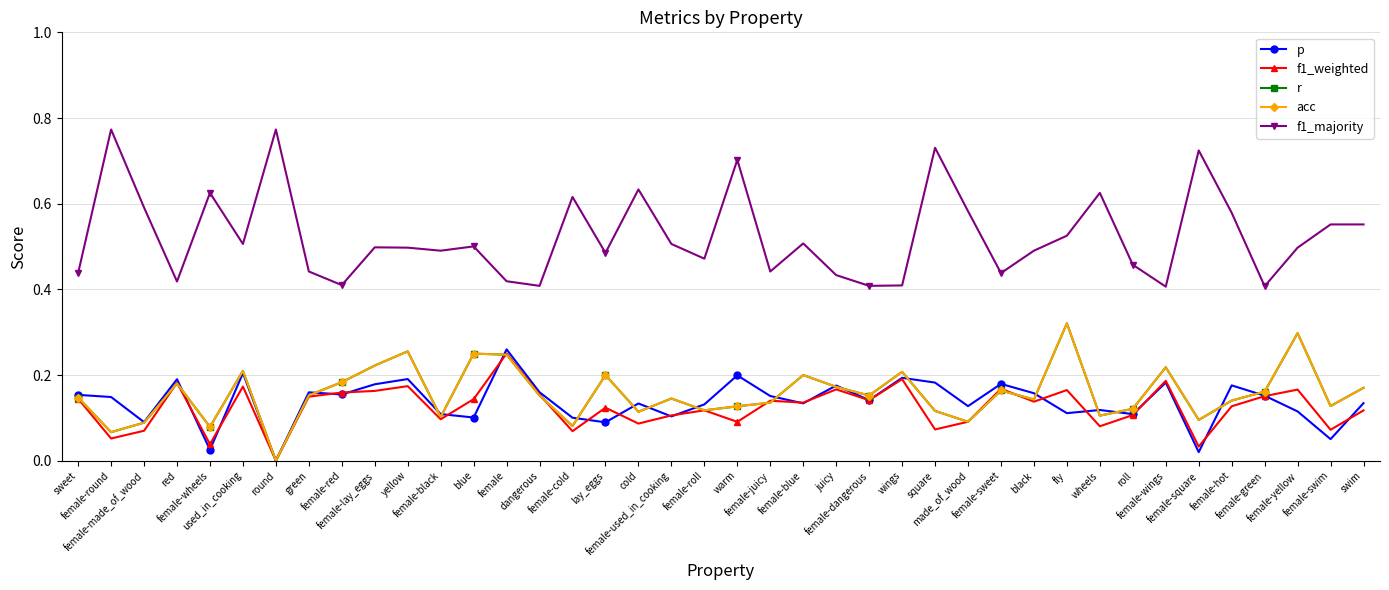

Is it true that f1_majority equals 0.6 at red?

False